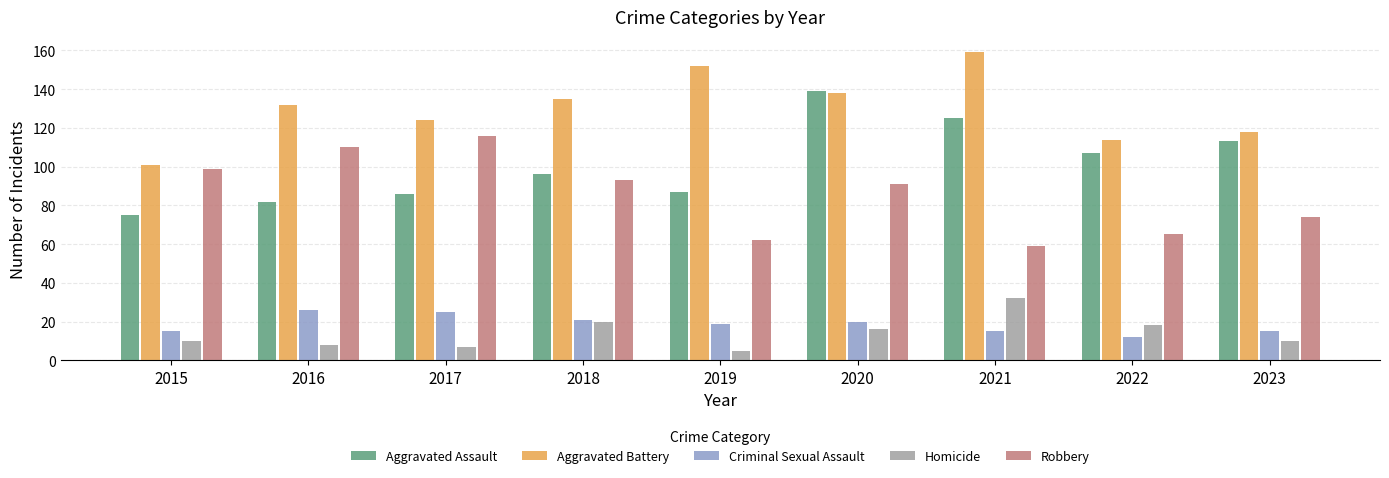

Reading left to right, what are all the values shown in this chart?

Aggravated Assault: 75	82	86	96	87	139	125	107	113
Aggravated Battery: 101	132	124	135	152	138	159	114	118
Criminal Sexual Assault: 15	26	25	21	19	20	15	12	15
Homicide: 10	8	7	20	5	16	32	18	10
Robbery: 99	110	116	93	62	91	59	65	74